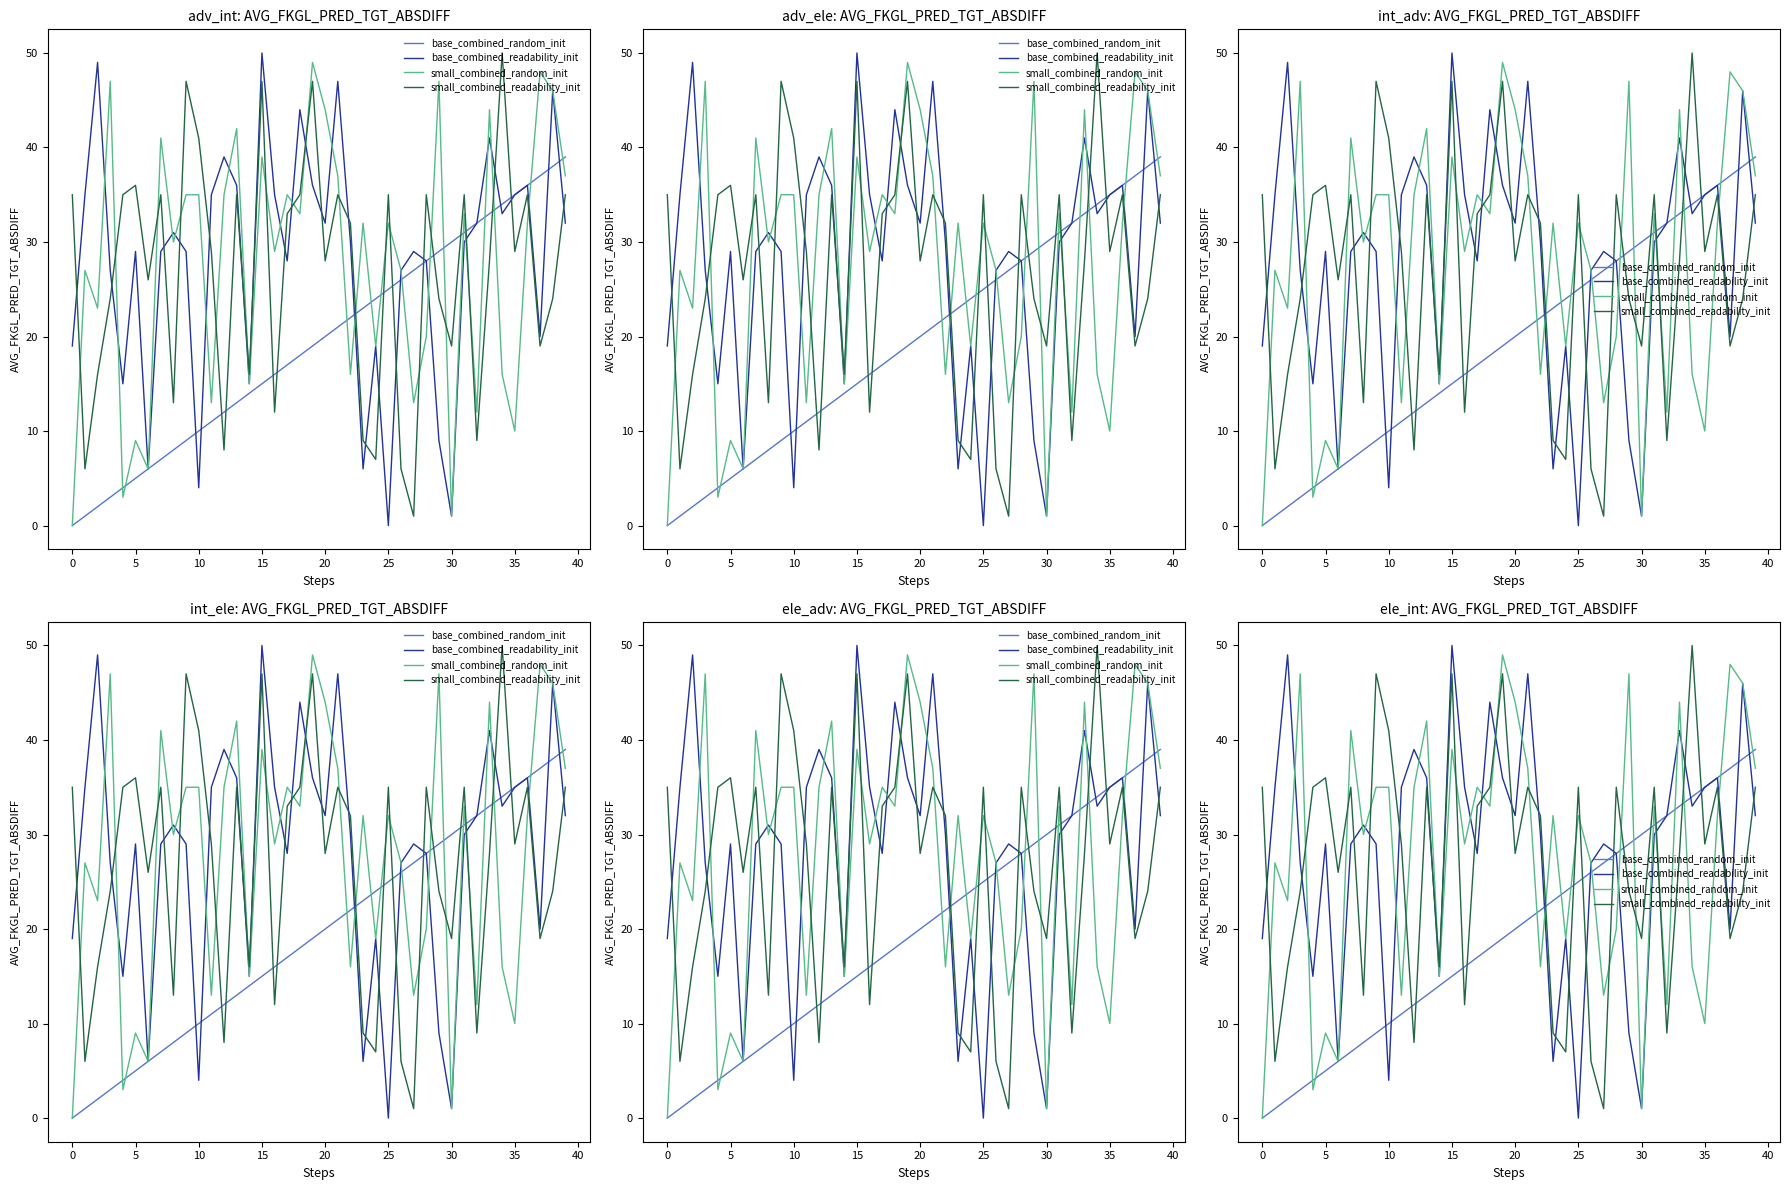

How many values in the small_combined_readability_init series exceed 29?

19